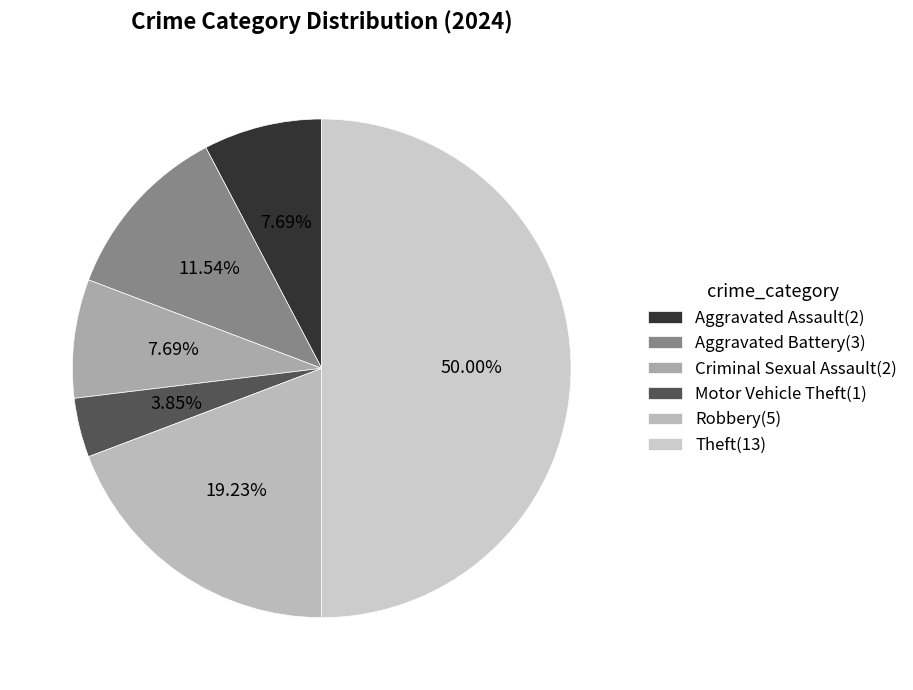

Count the number of slices in the pie.

6